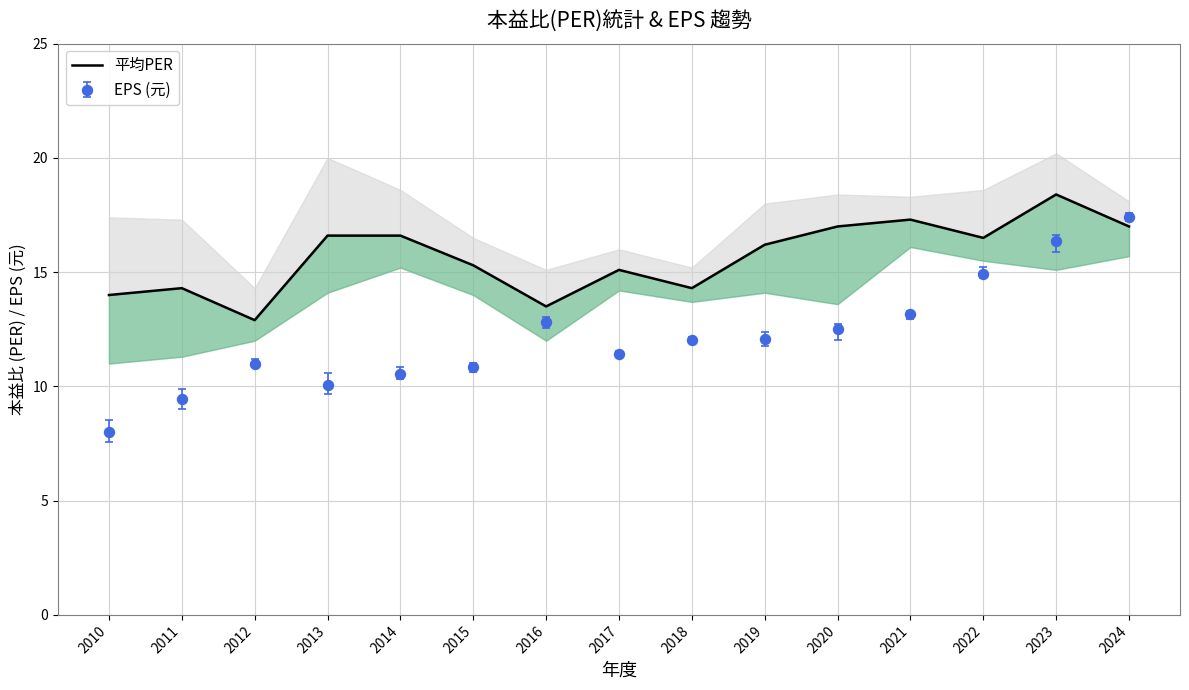

How many distinct data groups are displayed?

1